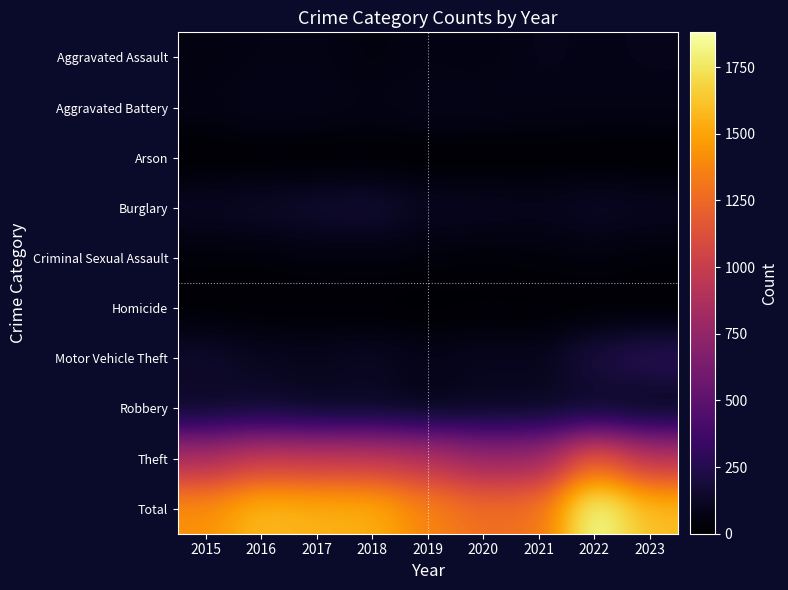

Count the number of data series in this chart.

10